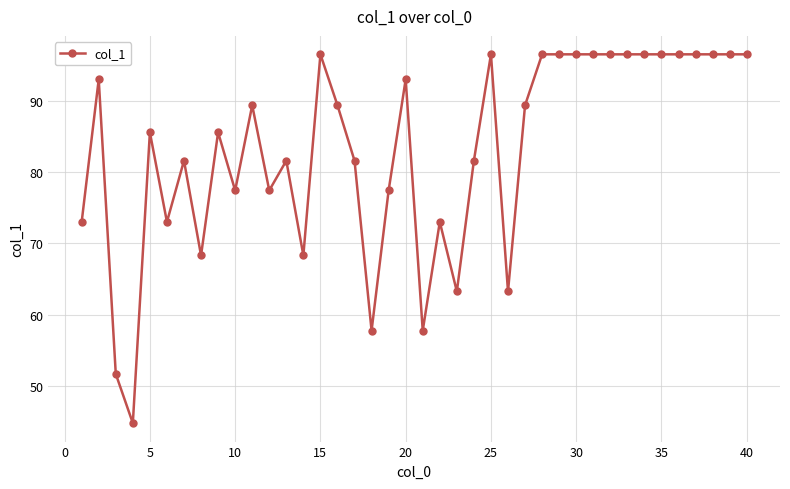

Reading right to left, list all the values displayed in this chart.

96.6	96.6	96.6	96.6	96.6	96.6	96.6	96.6	96.6	96.6	96.6	96.6	96.6	89.4	63.2	96.6	81.6	63.2	73.0	57.7	93.1	77.5	57.7	81.6	89.4	96.6	68.3	81.6	77.5	89.4	77.5	85.6	68.3	81.6	73.0	85.6	44.7	51.6	93.1	73.0